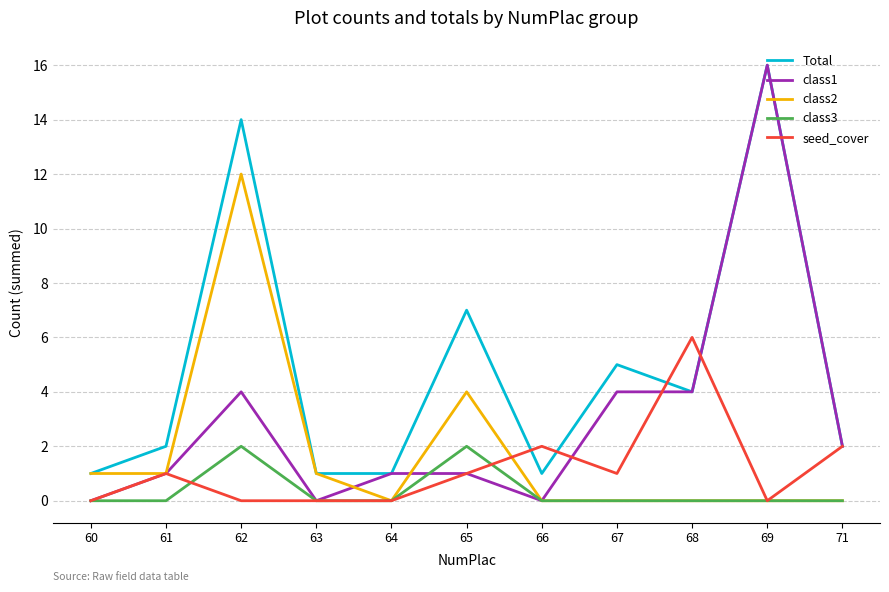

What is the spread (max minus min) of values at 61?

2